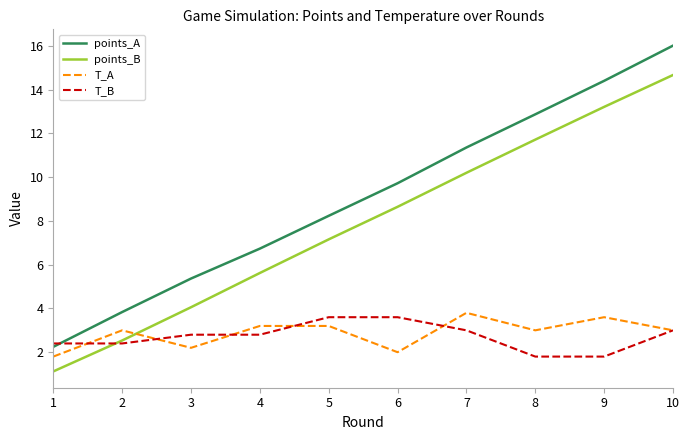

What is the average value of the T_B series?

2.7